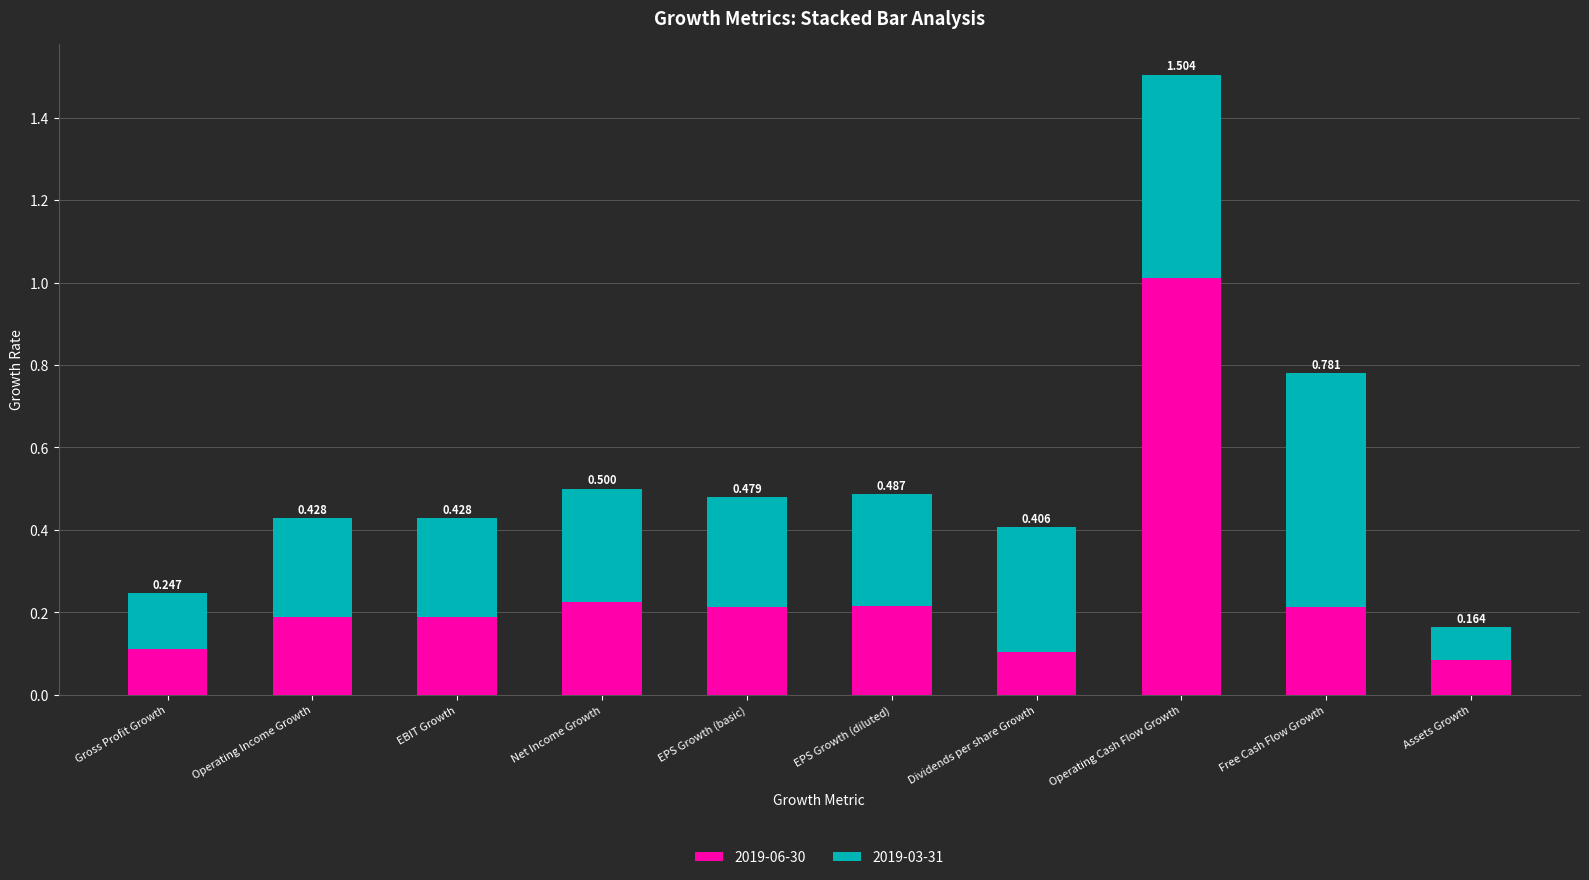

Count the number of categories in the chart.

10